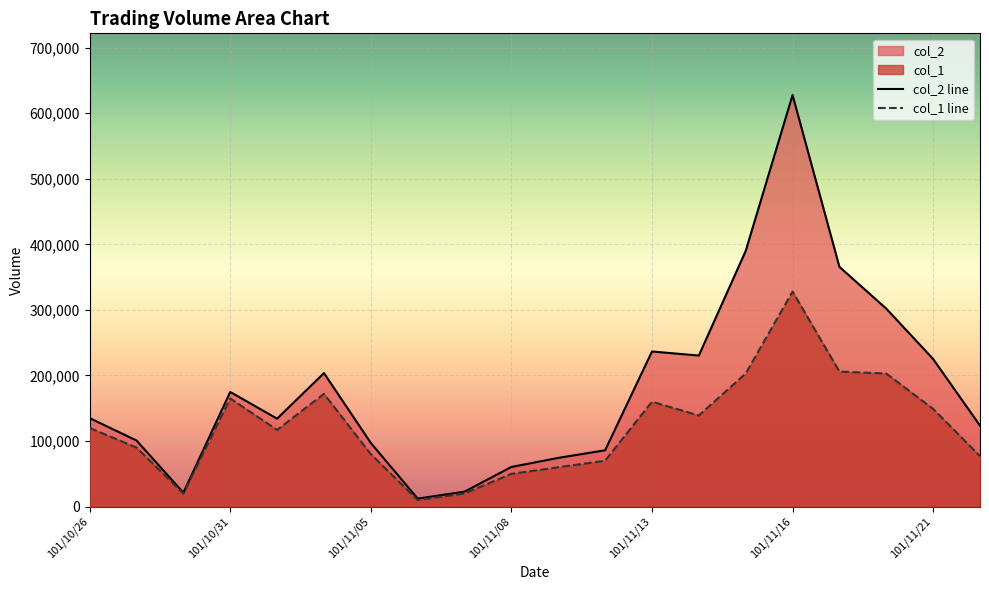

Rank the series by their average value, from lowest to highest.

col_1 line, col_2 line